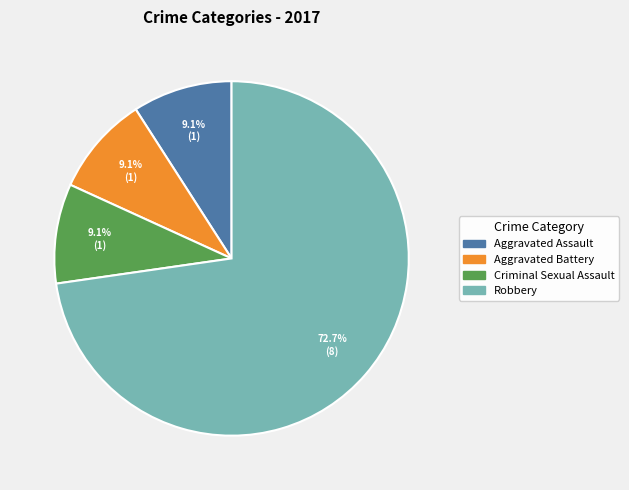

Does any single category account for the majority?

Yes